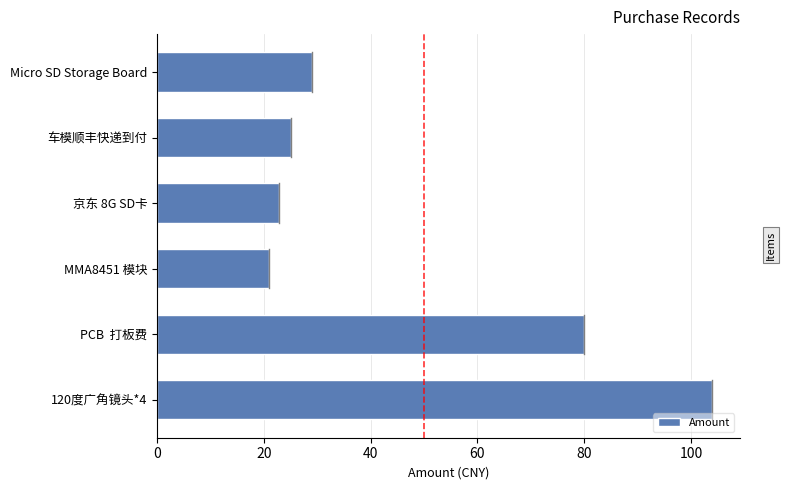

What is the sum of all values?

281.9